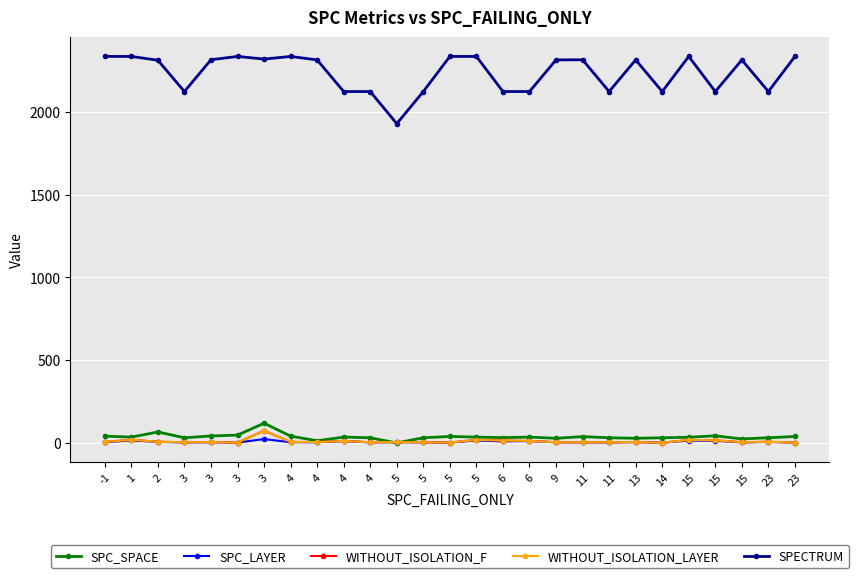

Is it true that WITHOUT_ISOLATION_F equals 4 at 11?

True